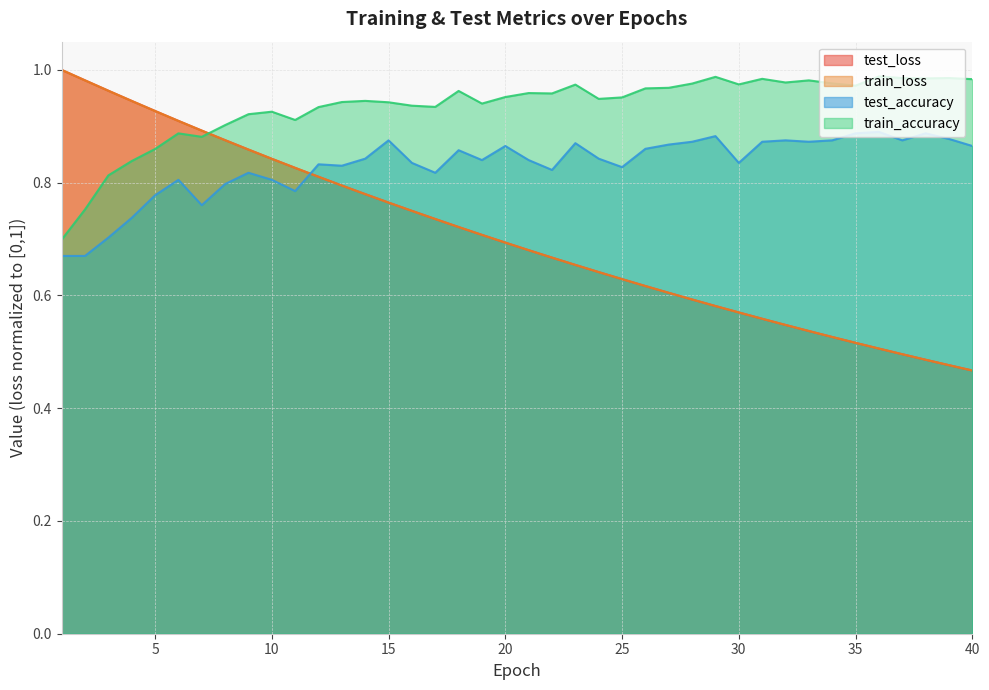

What is the difference between the maximum and minimum values in the train_loss series?

0.5